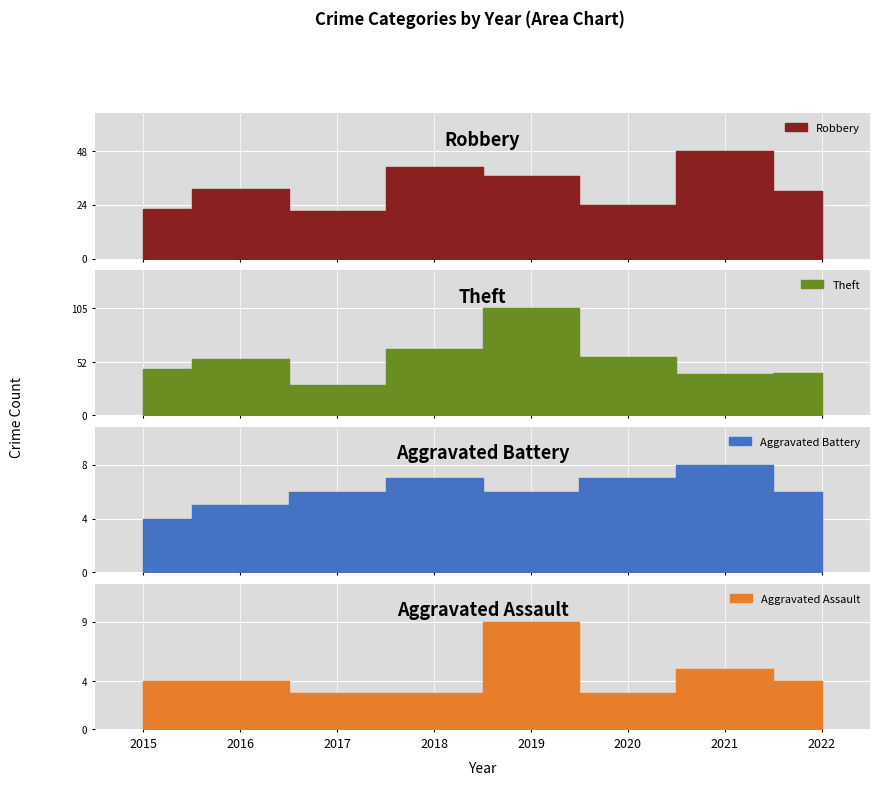

True or false: Aggravated Battery has more than 0 points higher than both neighbors.

True